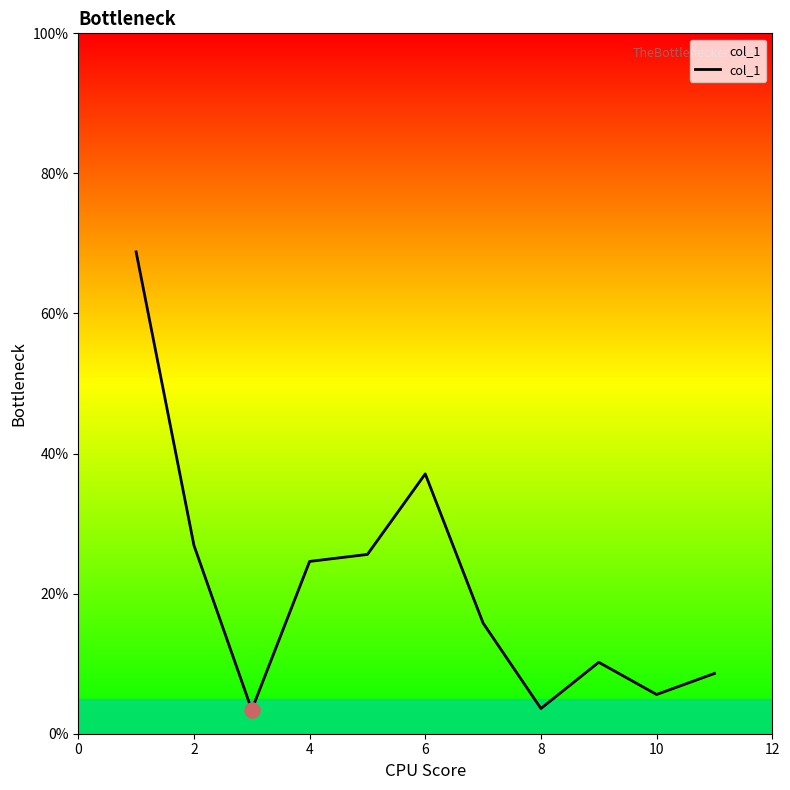

What is the maximum value shown in the chart?

68.8